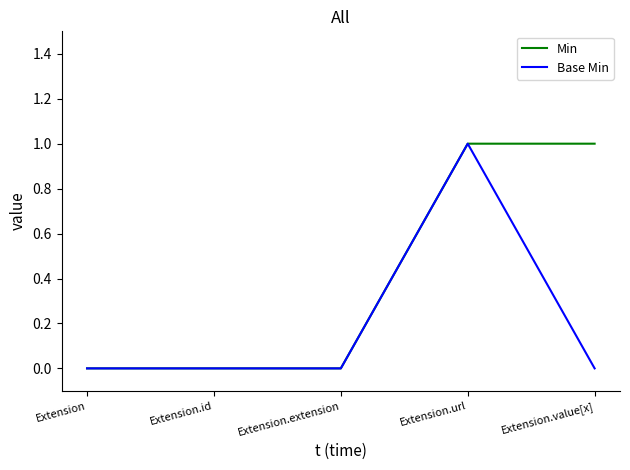

Rank the series by their average value, from highest to lowest.

Min, Base Min